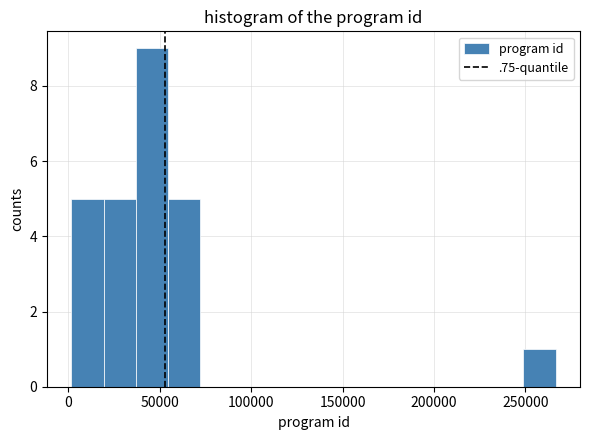

Around what value on the x-axis is the tallest bar? Give the approximate position of its centre, as read against the axis.

45000